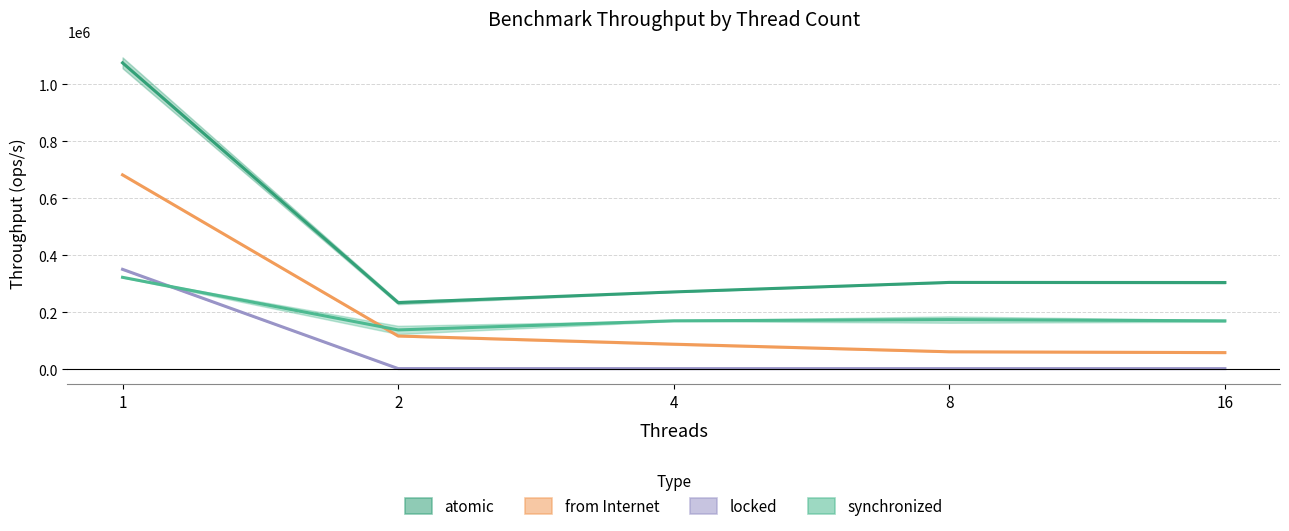

What is the difference between the second highest and minimum values in the from Internet series?

58313.6